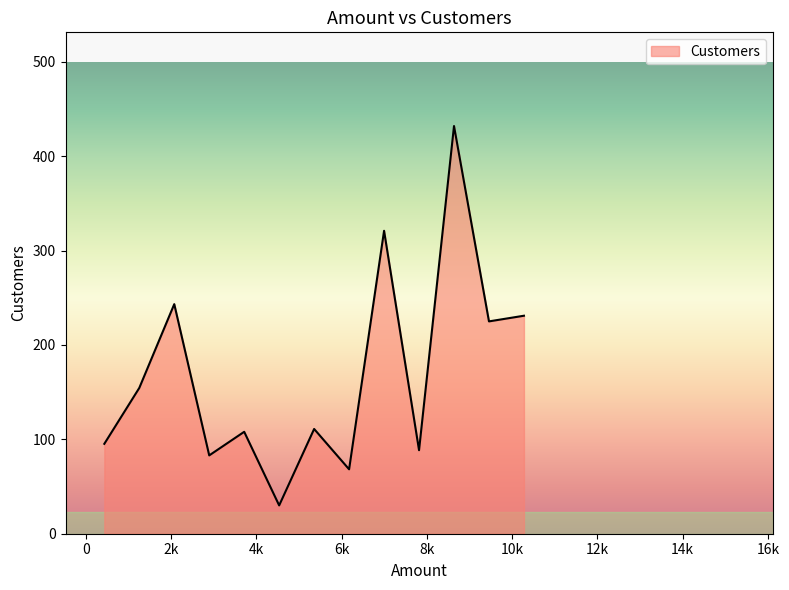

Does the chart display data point markers on the line(s)?

No